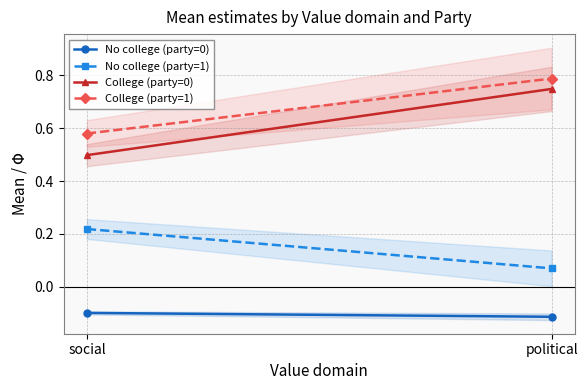

True or false: No college (party=1) has a value of 0.2 at social.

True